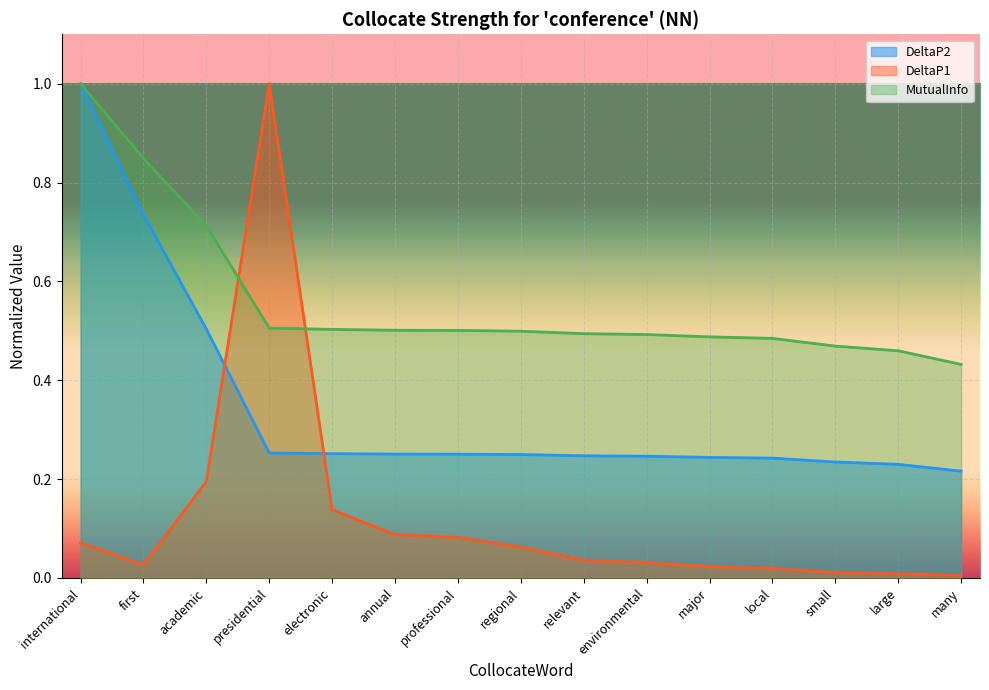

Which category has the lowest value in the MutualInfo series?

many